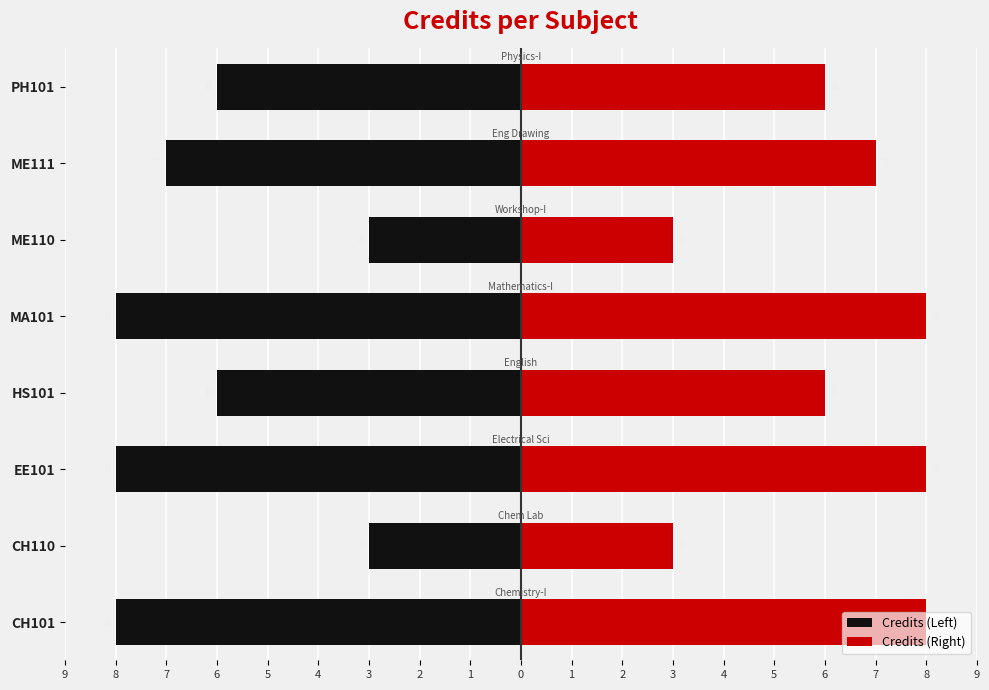

What is the value of the Credits (Right) bar at the 6th from the left?

3